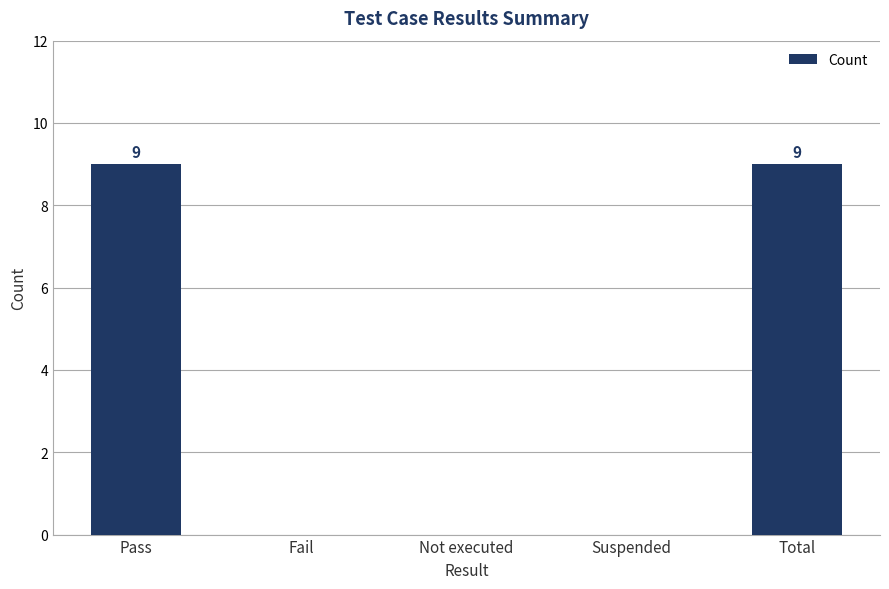

Between Fail and Pass, which is larger?

Pass